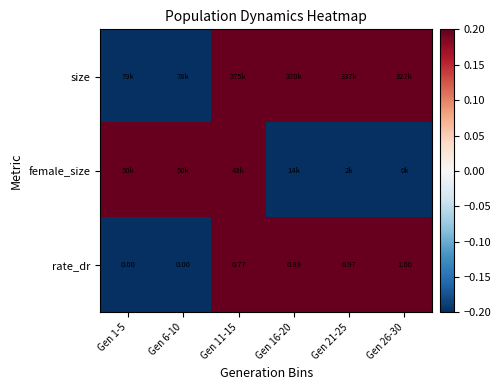

At which label does size first exceed 0?

Gen 11-15